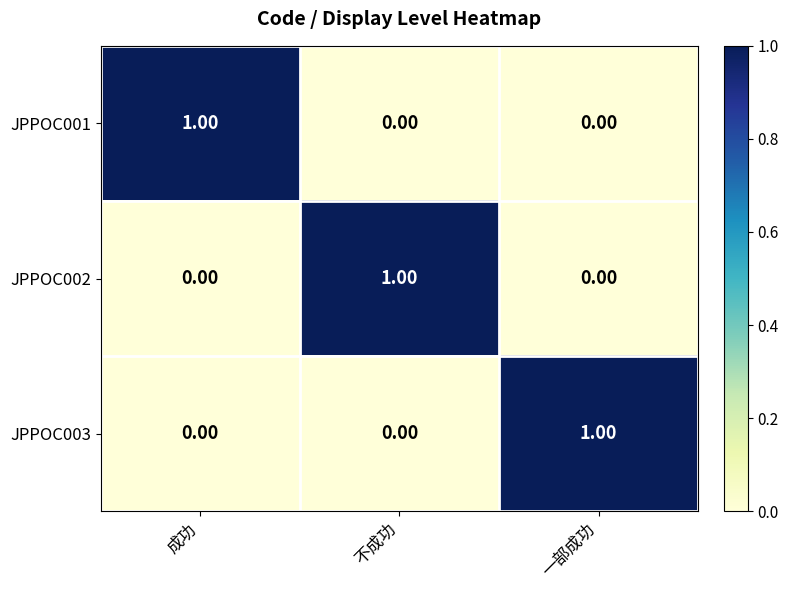

What is the difference between the highest and lowest values at 成功?

1